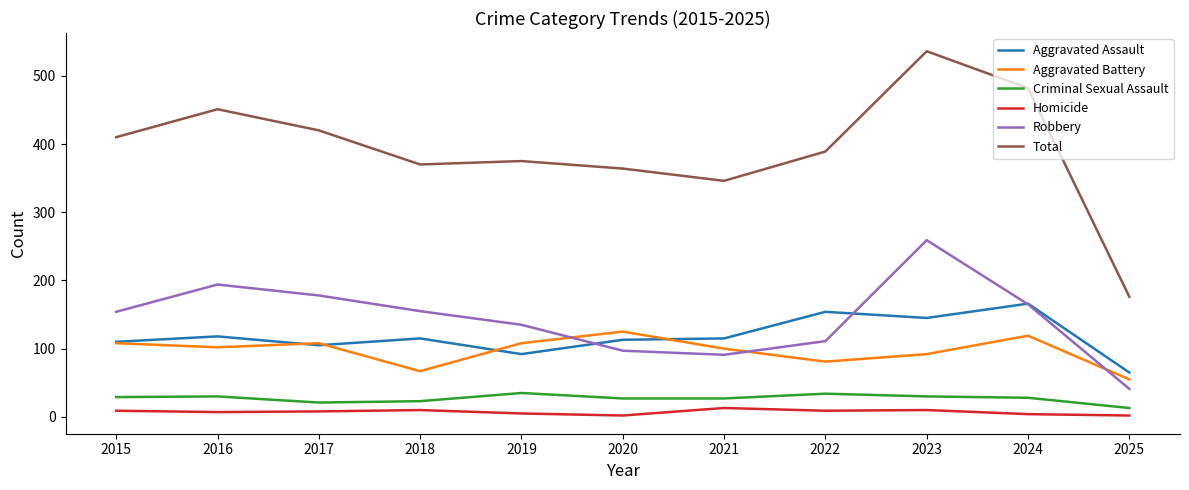

What is the minimum value for Aggravated Assault?

65